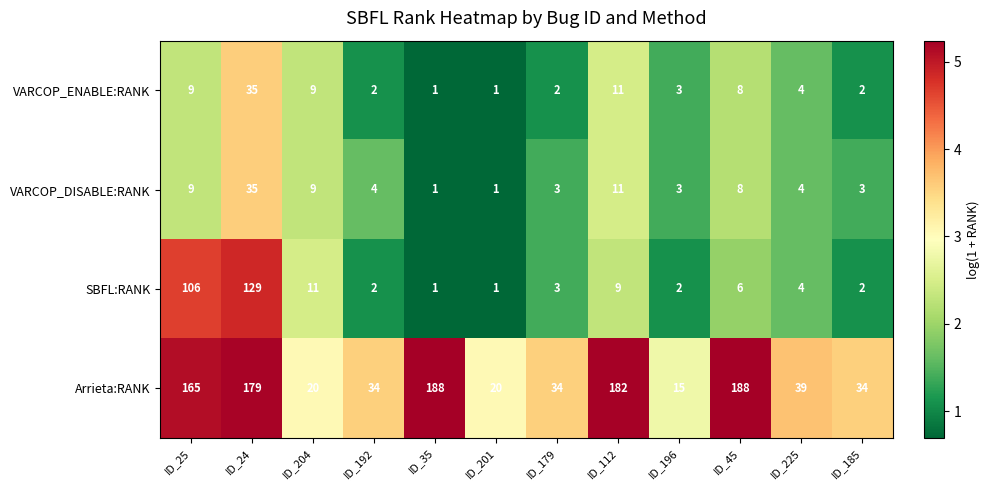

Which series has the largest range (max minus min)?

Arrieta:RANK